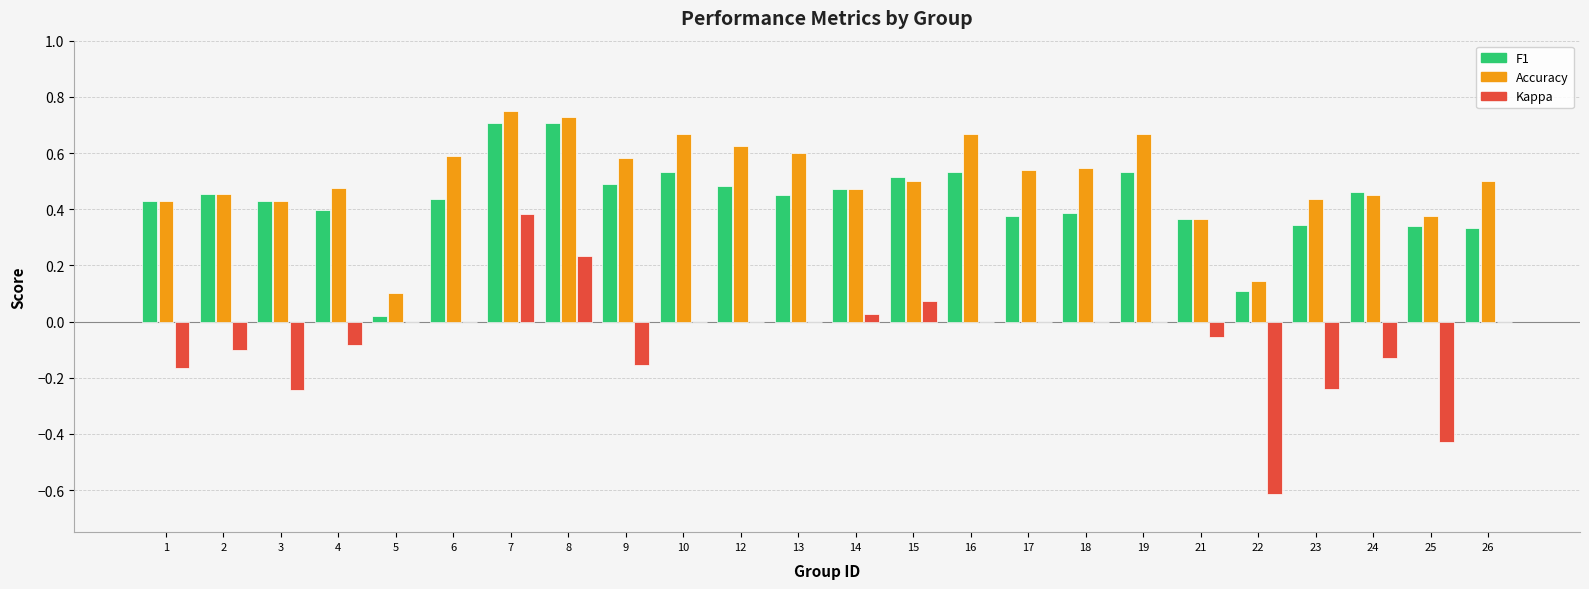

Count the number of data series in this chart.

3